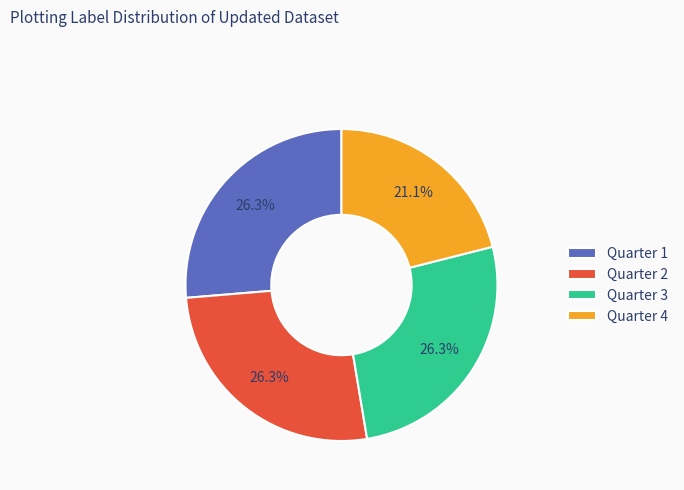

Count the number of slices in the pie.

4